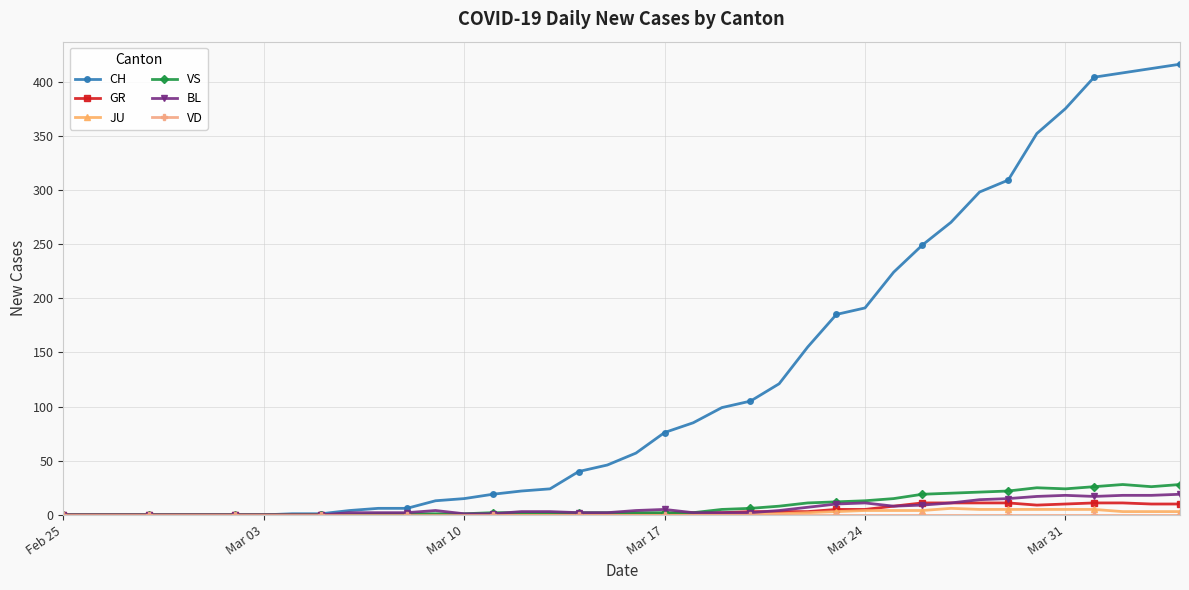

Which series has the largest total across all categories?

CH